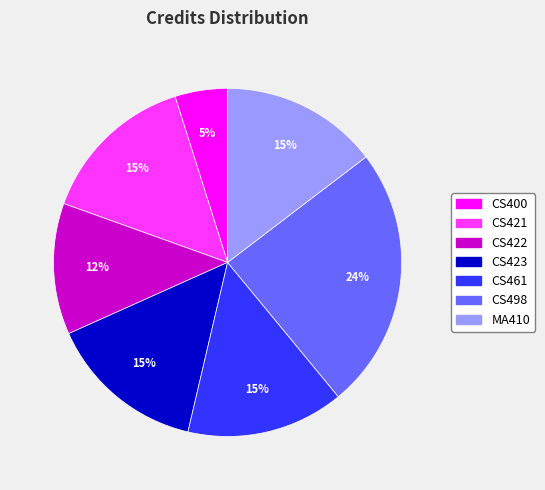

Does CS421 represent more than half of the total?

No